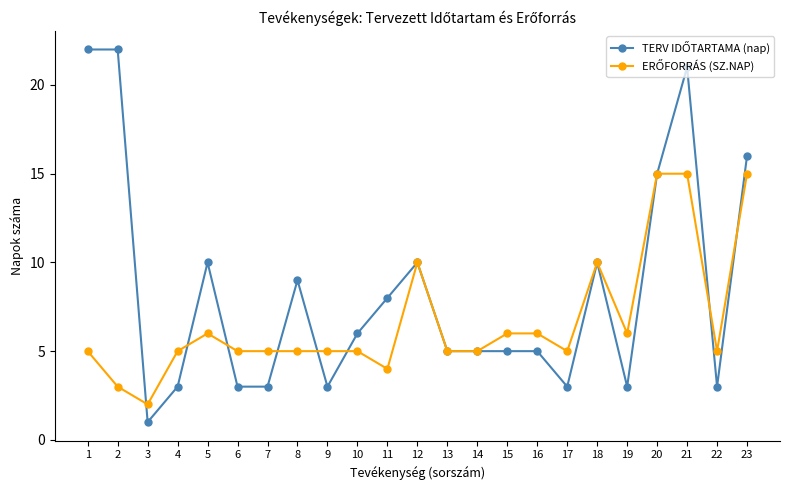

Is this an area chart (filled region under the line)?

No